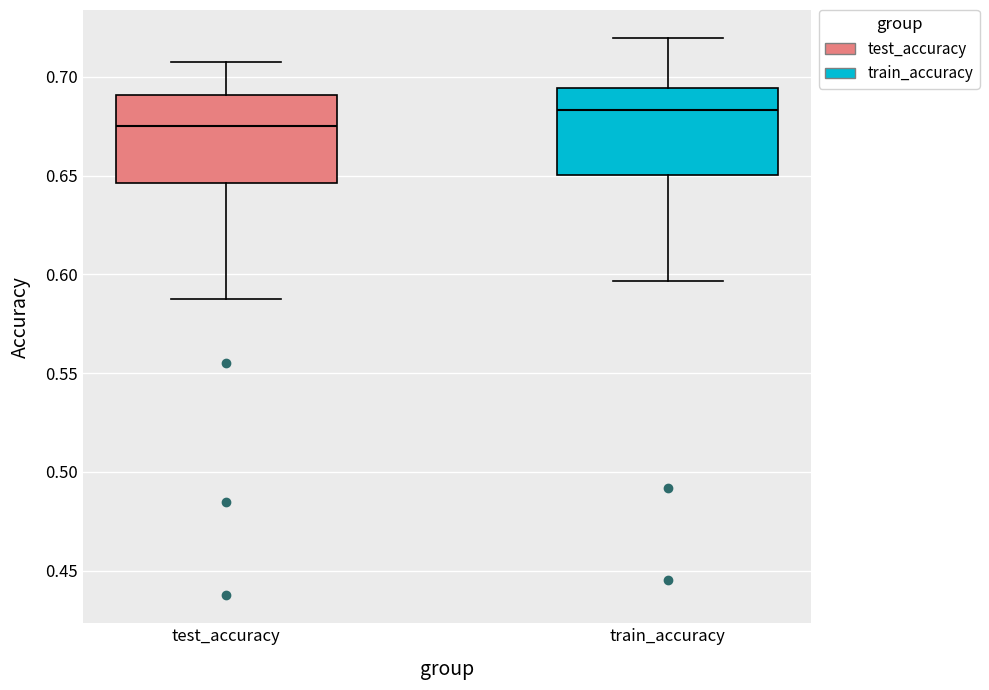

Where does the median line of the box for train_accuracy sit on the y-axis? The values are not printed on the chart, so give them approximately, as read against the axis.

0.685